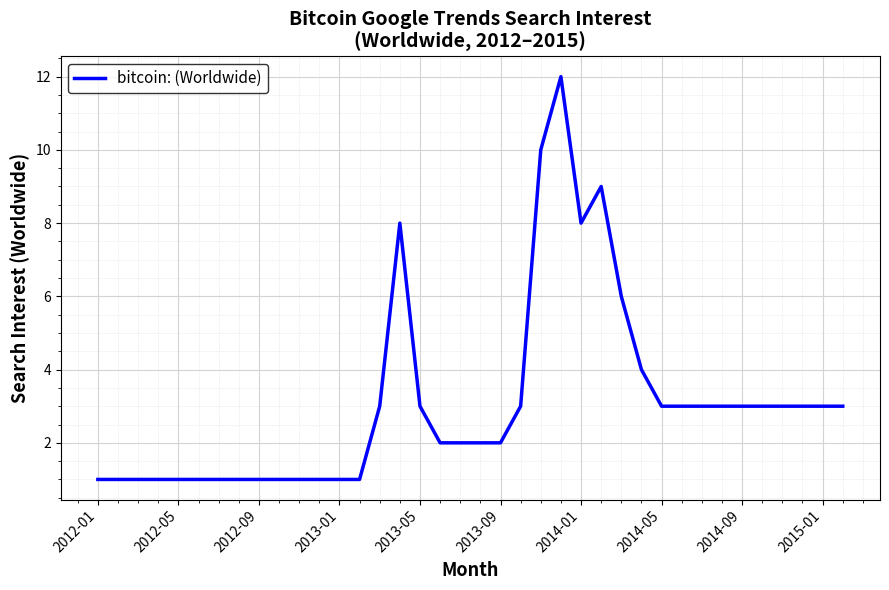

What is the difference between the maximum and minimum values?

11